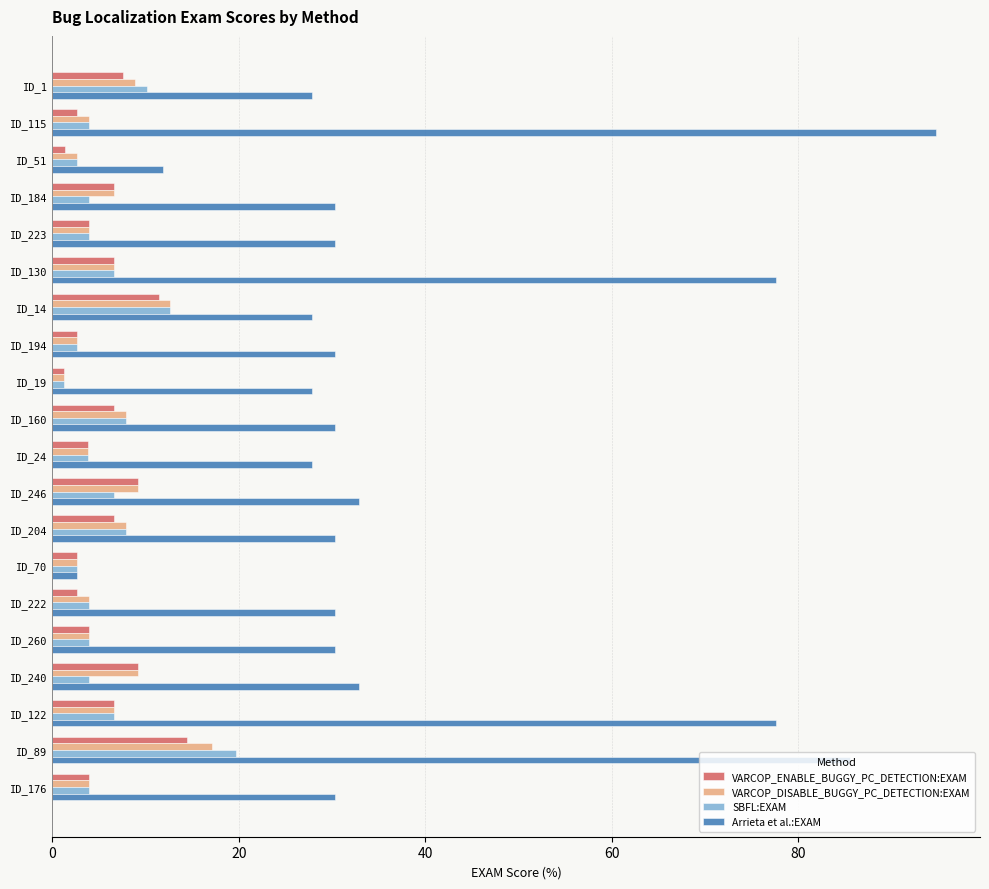

What value does the SBFL:EXAM series have at ID_160?

7.9